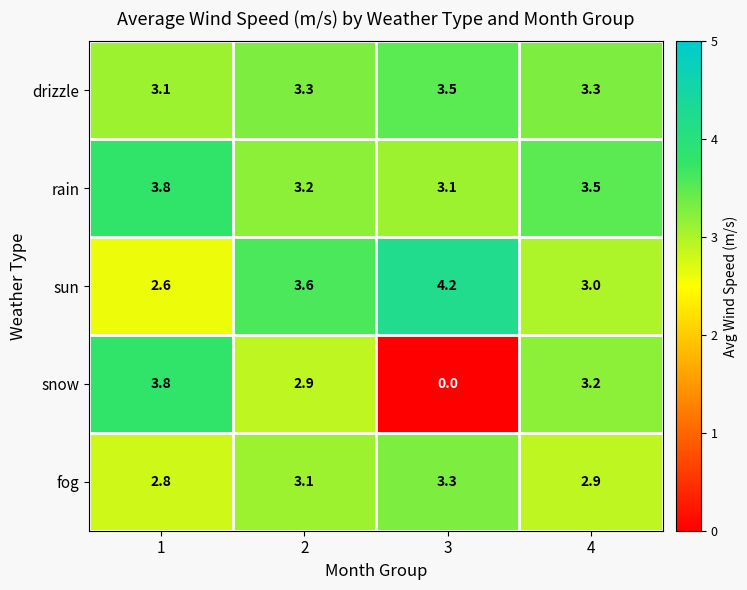

Which series has the largest total across all categories?

rain